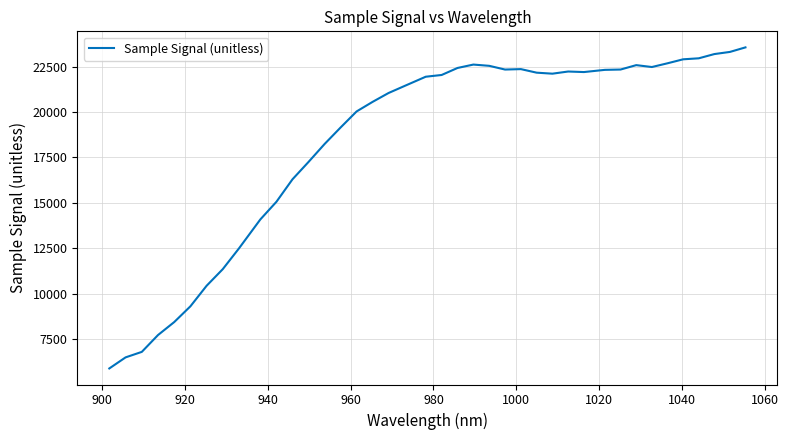

What is the minimum value shown in the chart?

5886